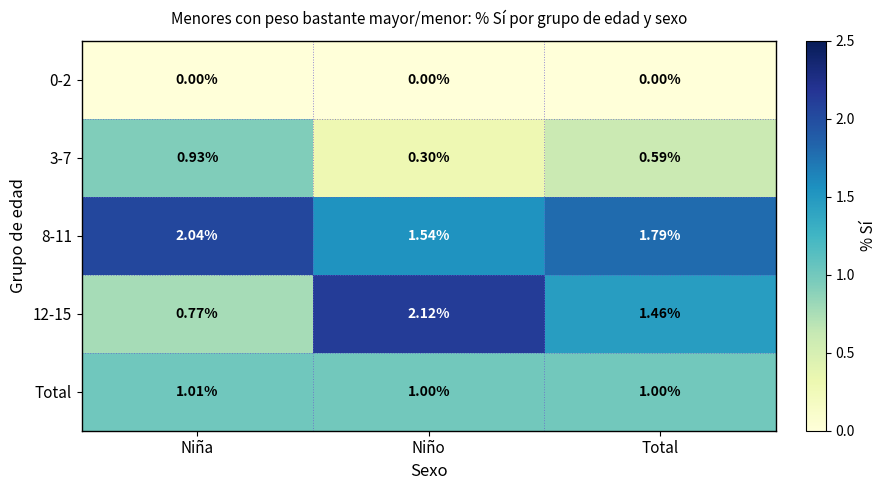

At which label does 12-15 first exceed 1?

Niño